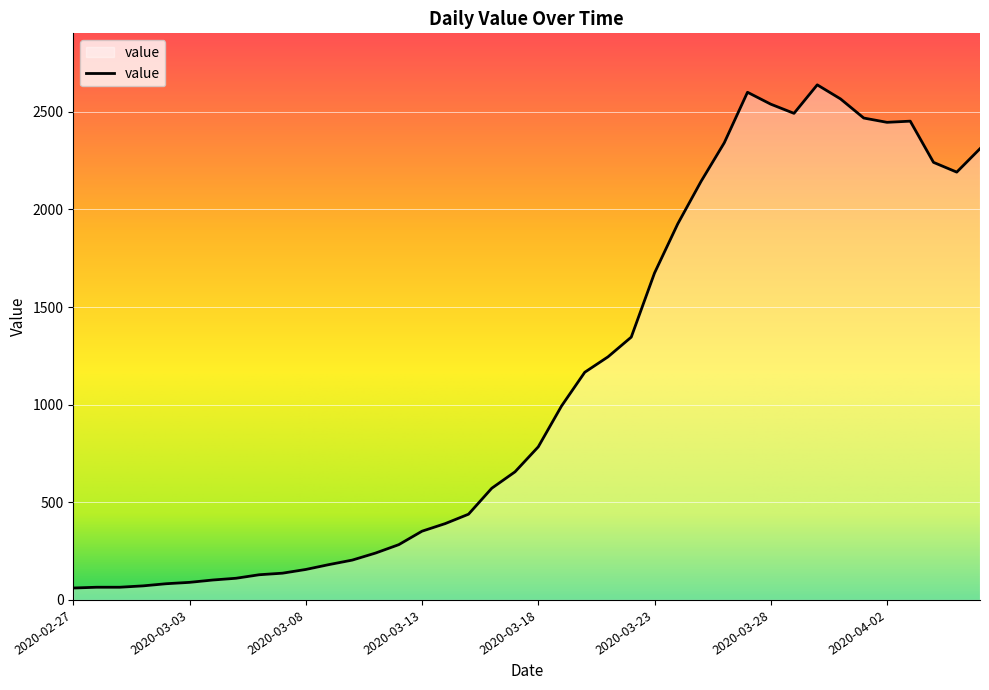

What is the difference between the maximum and minimum values?

2577